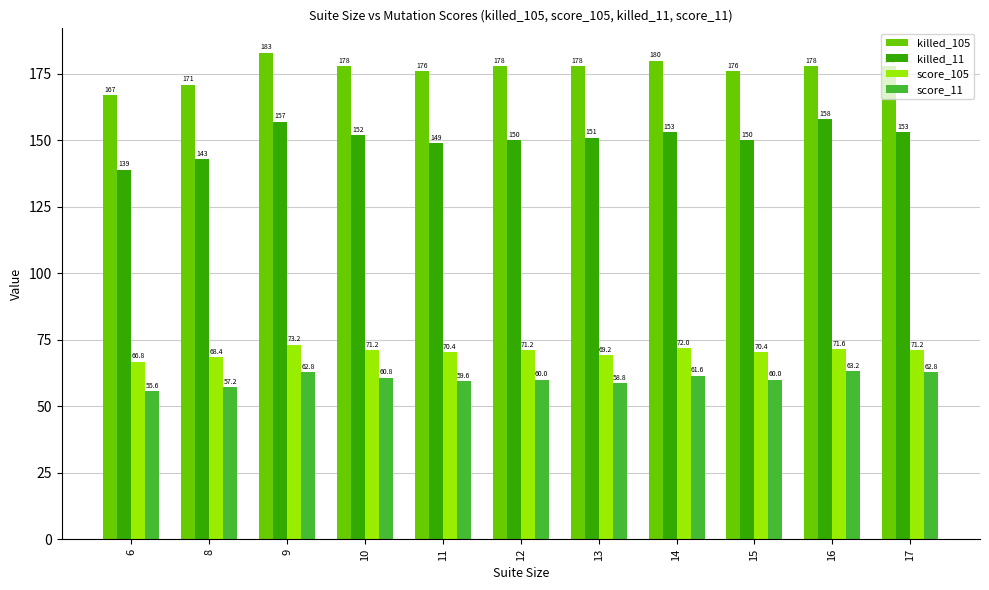

How many groups of bars are there?

11